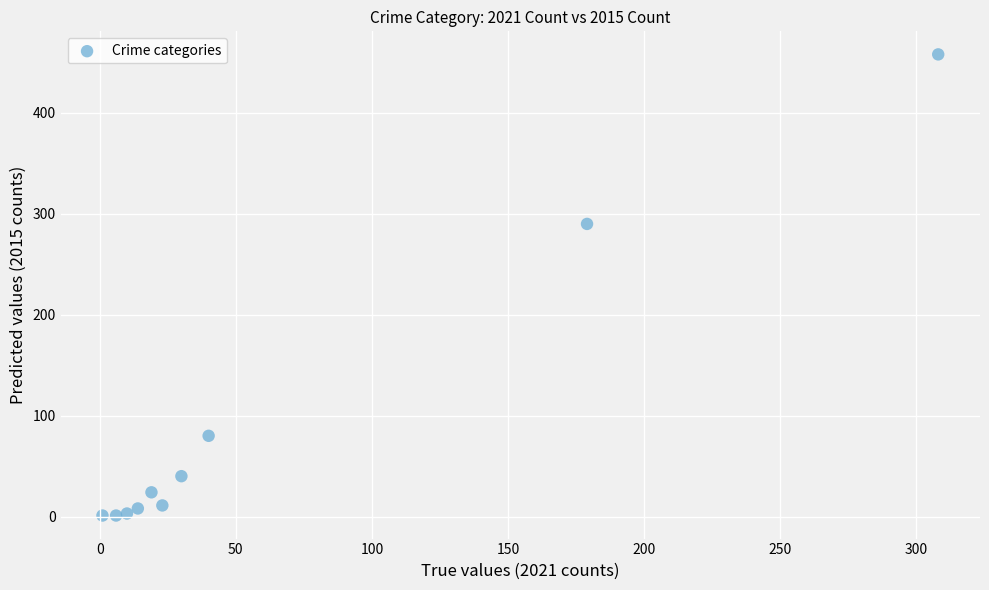

What Y value in the scatter plot is closest to 229?

290